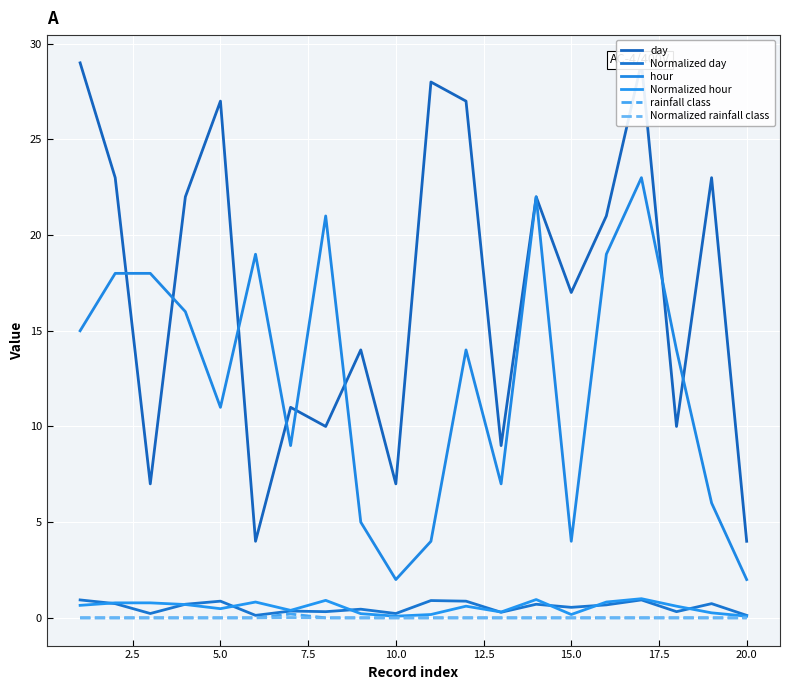

True or false: Normalized day has a value of 1.4 at 0.0.

False